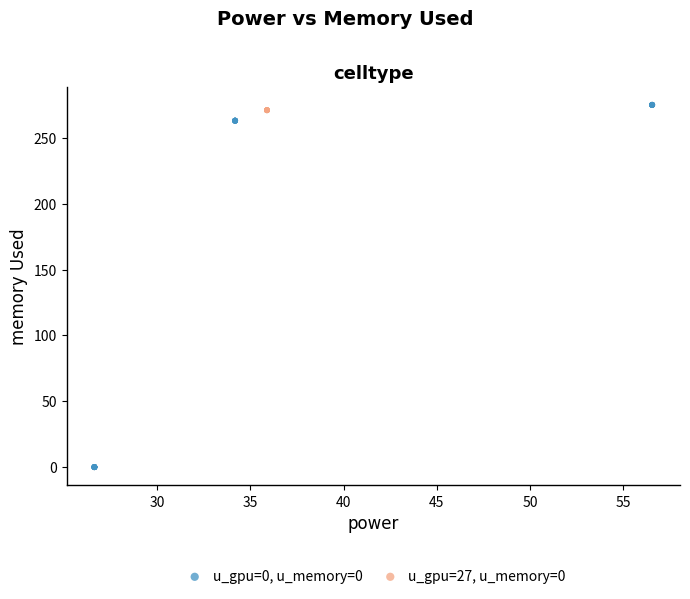

Which series reaches the minimum Y coordinate?

u_gpu=0, u_memory=0